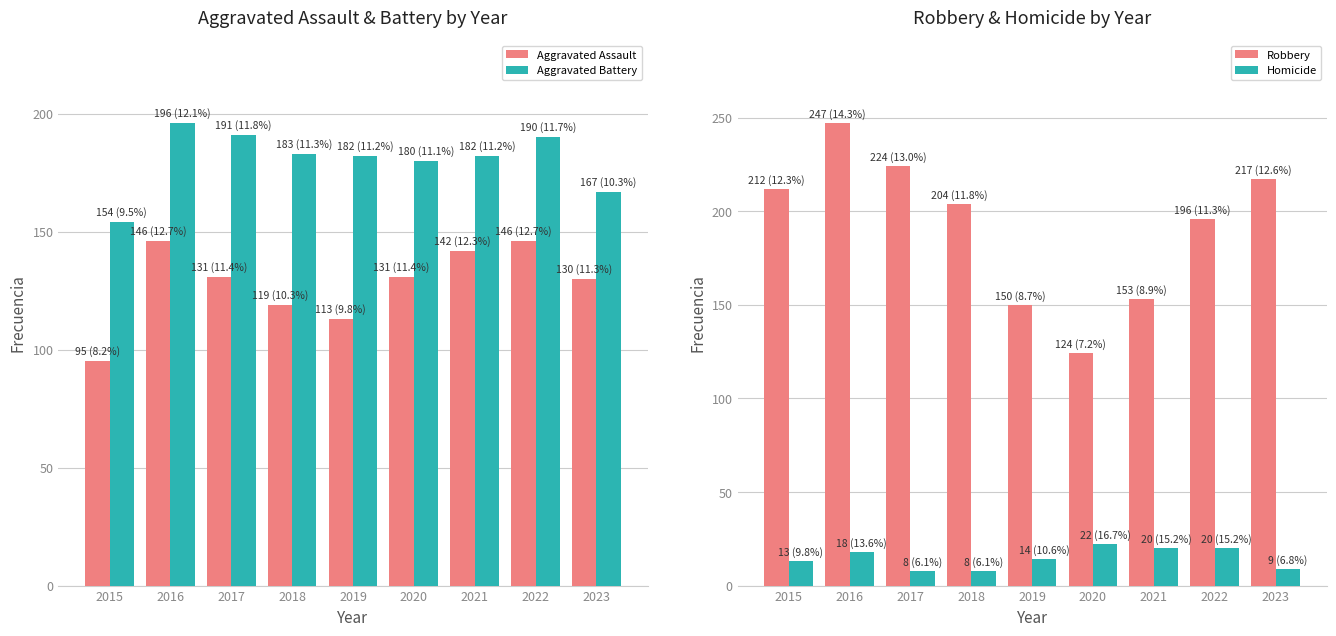

How many values in the Aggravated Battery series are below 182?

3